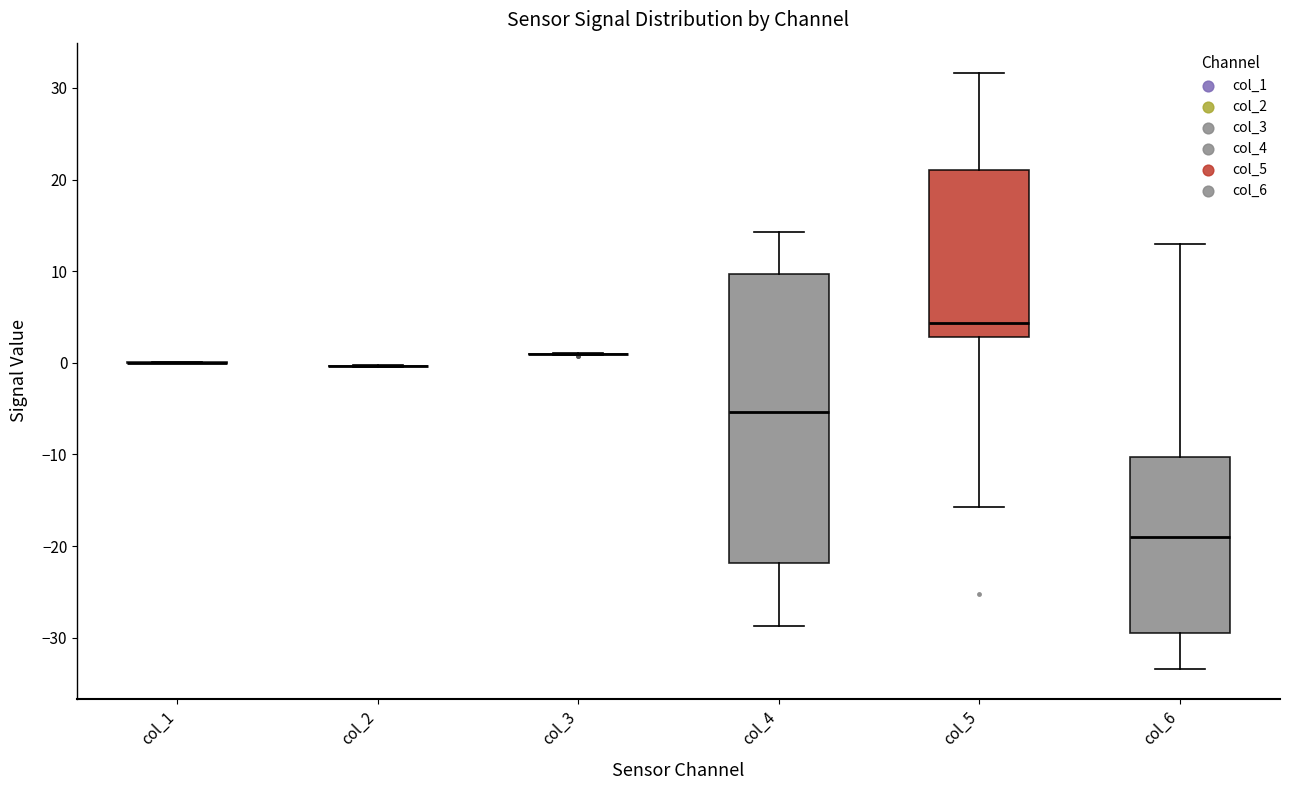

Where is the upper edge of the box for col_5 on the y-axis? The values are not printed on the chart, so give them approximately, as read against the axis.

21